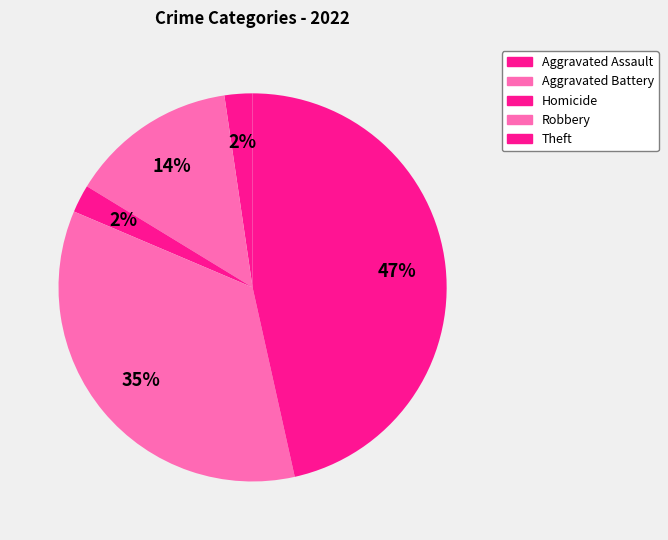

Count the number of slices in the pie.

5